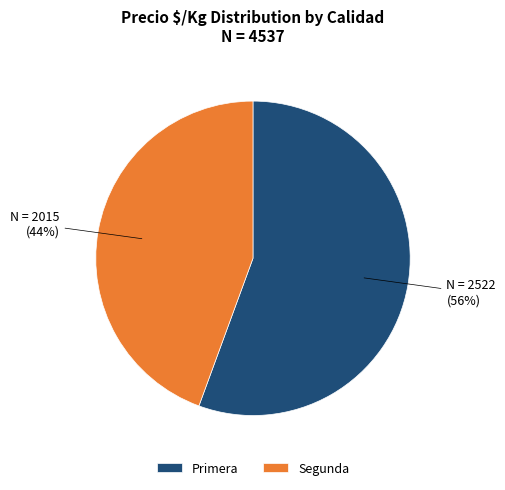

What is the smallest slice in the pie chart?

Segunda